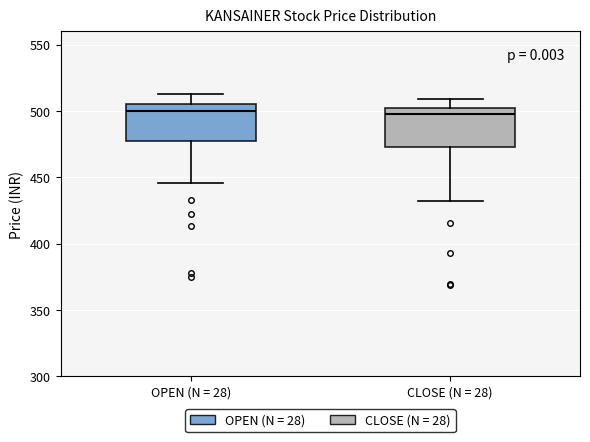

Where does the median line of the box for OPEN (N = 28) sit on the y-axis? The values are not printed on the chart, so give them approximately, as read against the axis.

500